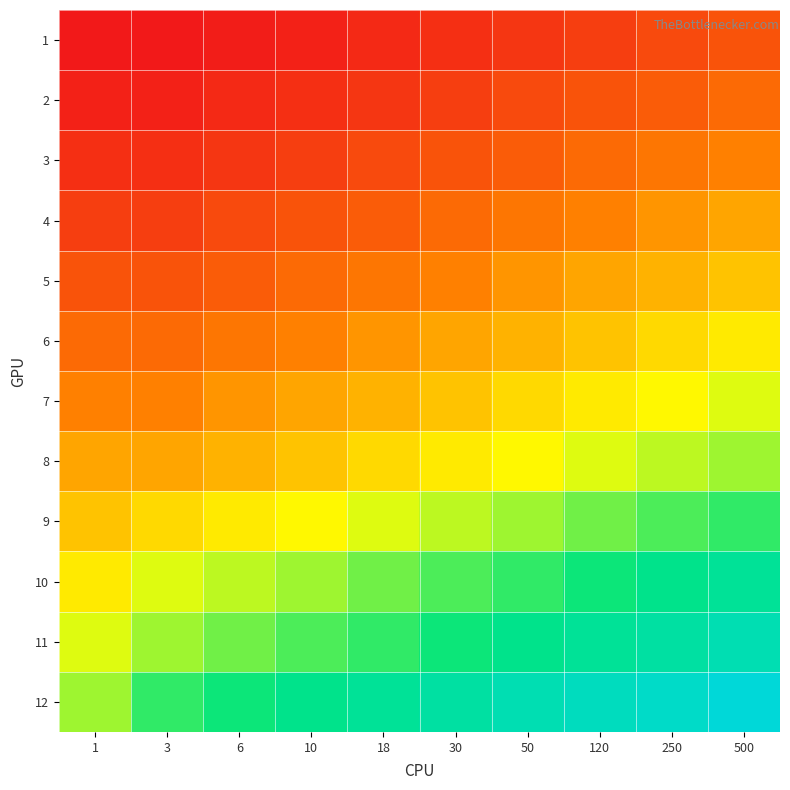

Reading right to left, list all the values displayed in this chart.

1: 500=1.3	250=1.1	120=0.9	50=0.8	30=0.7	18=0.6	10=0.5	6=0.4	3=0.3	1=0.3
2: 500=1.6	250=1.4	120=1.3	50=1.1	30=0.9	18=0.8	10=0.7	6=0.6	3=0.5	1=0.5
3: 500=1.9	250=1.8	120=1.6	50=1.4	30=1.3	18=1.1	10=0.9	6=0.8	3=0.7	1=0.7
4: 500=2.4	250=2.2	120=1.9	50=1.8	30=1.6	18=1.4	10=1.3	6=1.1	3=0.9	1=0.9
5: 500=2.8	250=2.6	120=2.4	50=2.2	30=1.9	18=1.8	10=1.6	6=1.4	3=1.3	1=1.3
6: 500=3.3	250=3.0	120=2.8	50=2.6	30=2.4	18=2.2	10=1.9	6=1.8	3=1.6	1=1.6
7: 500=3.7	250=3.4	120=3.3	50=3.0	30=2.8	18=2.6	10=2.4	6=2.2	3=1.9	1=1.9
8: 500=4.1	250=3.9	120=3.7	50=3.4	30=3.3	18=3.0	10=2.8	6=2.6	3=2.4	1=2.4
9: 500=4.8	250=4.6	120=4.4	50=4.1	30=3.9	18=3.7	10=3.4	6=3.3	3=3.0	1=2.8
10: 500=5.5	250=5.3	120=5.0	50=4.8	30=4.6	18=4.4	10=4.1	6=3.9	3=3.7	1=3.3
11: 500=6.0	250=5.7	120=5.5	50=5.3	30=5.0	18=4.8	10=4.6	6=4.4	3=4.1	1=3.7
12: 500=6.7	250=6.4	120=6.2	50=6.0	30=5.7	18=5.5	10=5.3	6=5.0	3=4.8	1=4.1